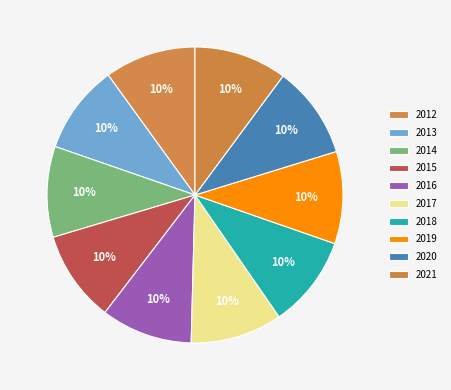

Rank the categories by value from lowest to highest.

2013, 2014, 2012, 2015, 2016, 2017, 2018, 2019, 2020, 2021